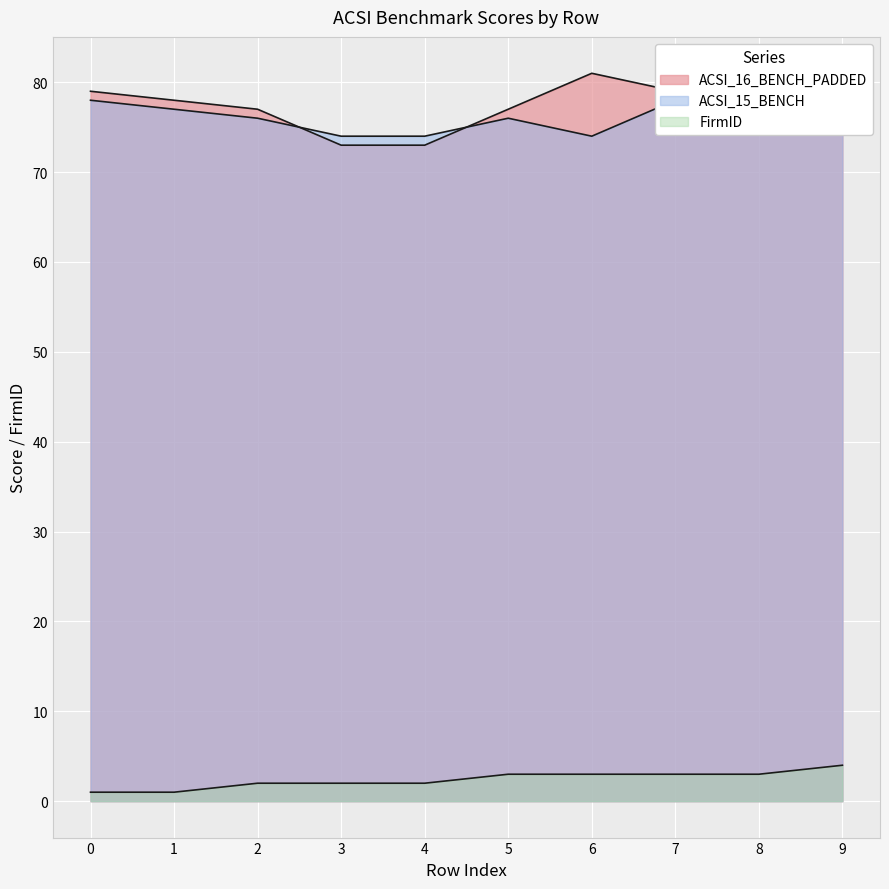

Between which two adjacent categories do ACSI_16_BENCH_PADDED and ACSI_15_BENCH first intersect?

2 and 3